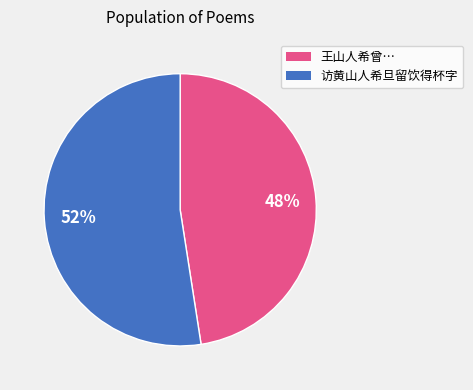

Is there any slice that represents more than half of the pie?

Yes